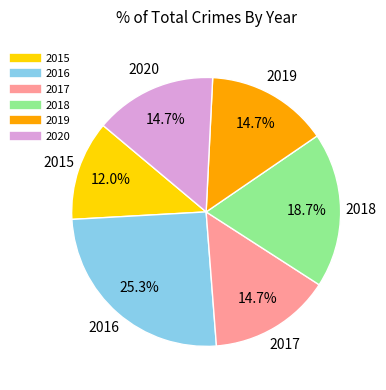

Which slice is the smallest?

2015